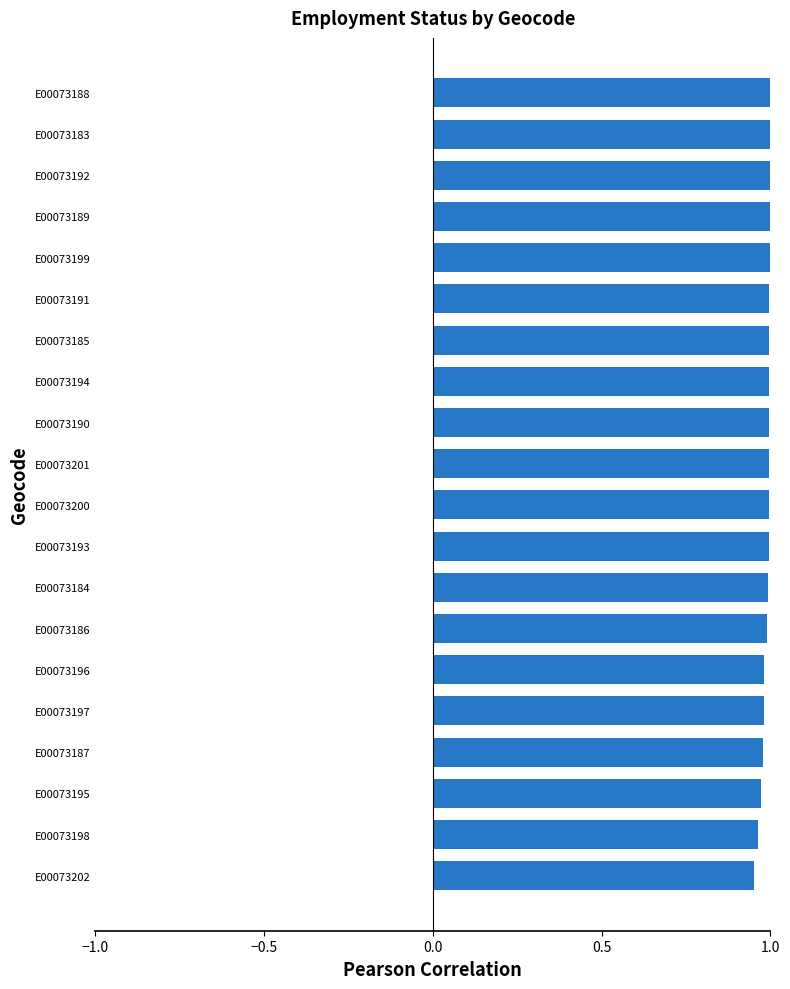

What is the sum of all values?

19.8